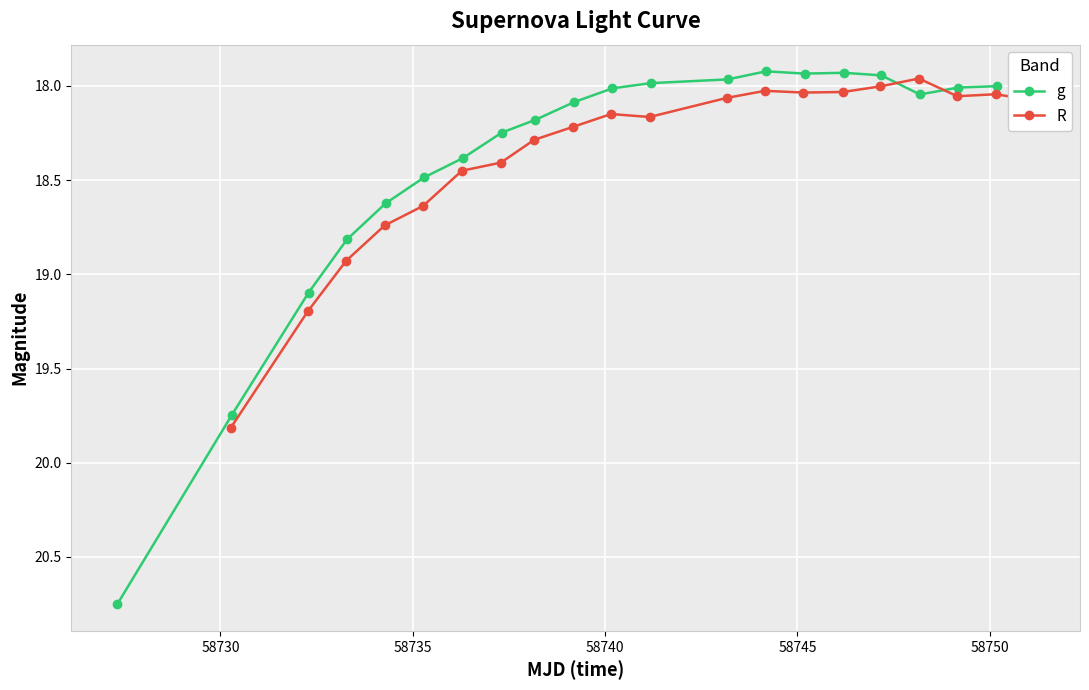

True or false: g has more than 1 points higher than both neighbors.

True